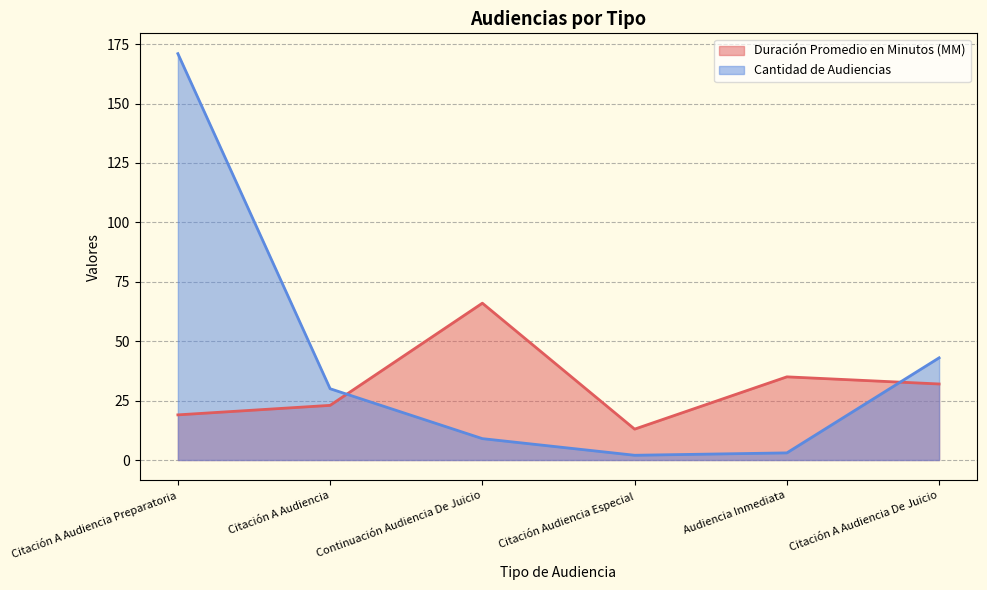

Which series ends up on top after the final intersection of Duración Promedio en Minutos (MM) and Cantidad de Audiencias?

Cantidad de Audiencias